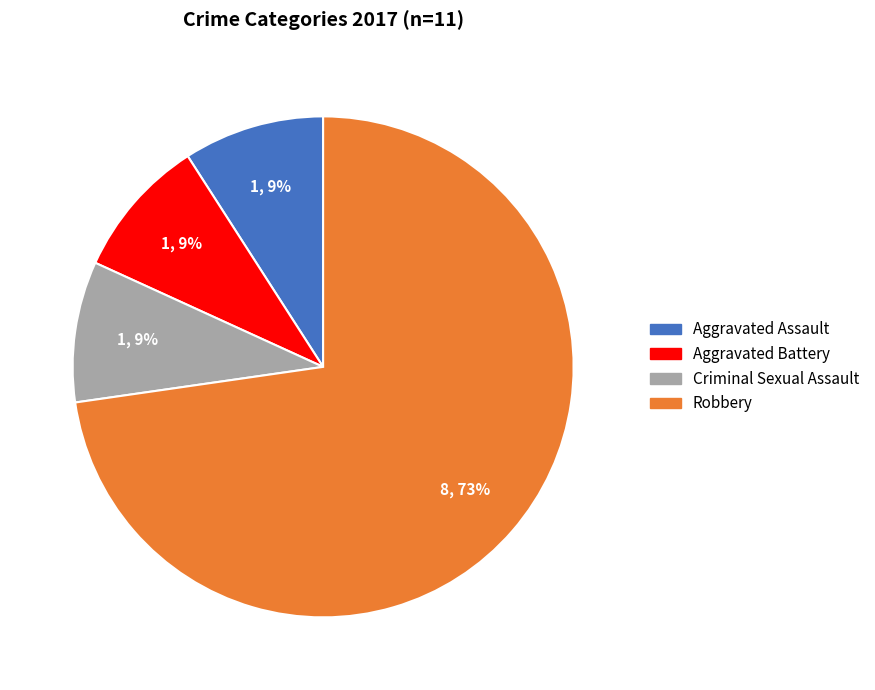

To the nearest percent, what portion does Aggravated Battery represent?

9%